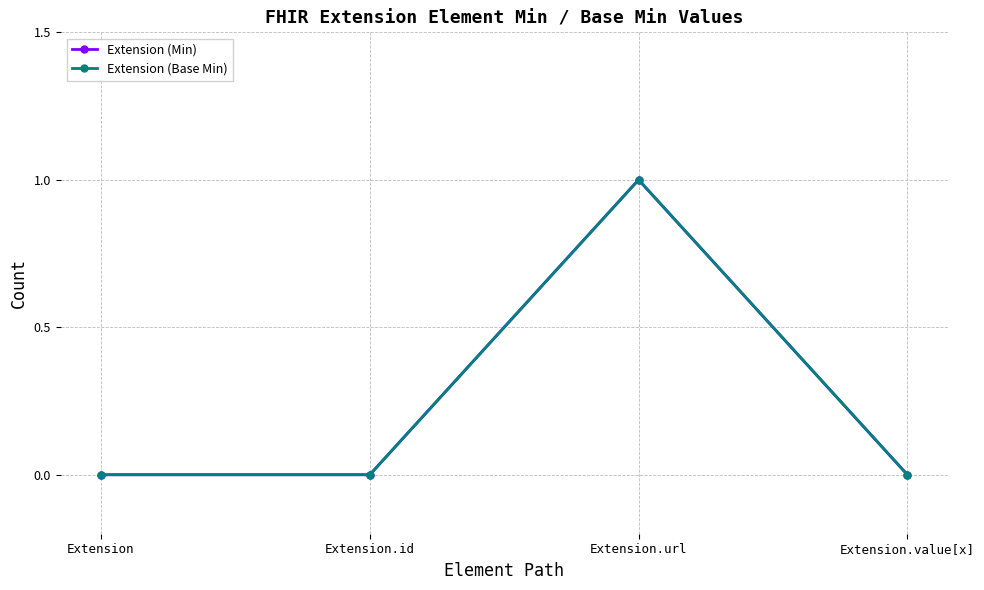

List the labels in order of Extension (Base Min) value, smallest first.

Extension, Extension.id, Extension.value[x], Extension.url